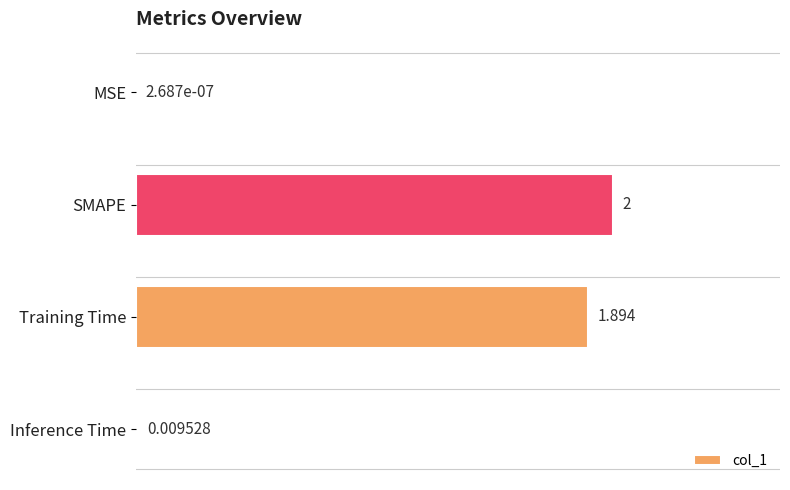

What is the average value?

1.0